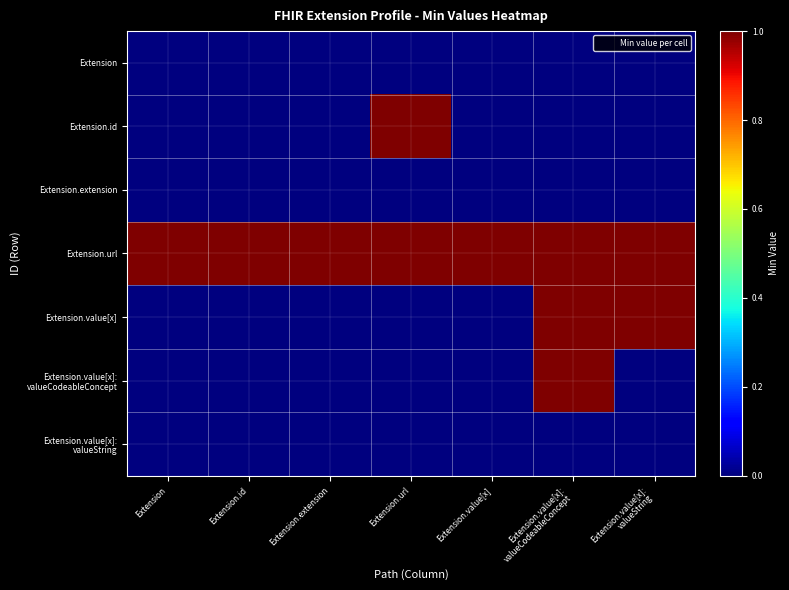

At which category is the sum across all series the highest?

Extension.value[x]:
valueCodeableConcept